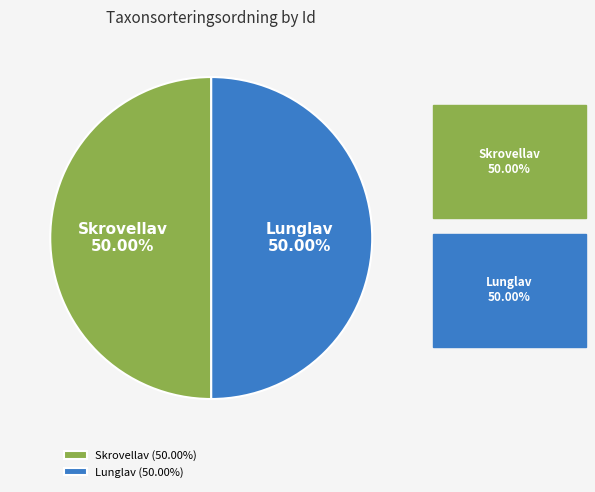

Approximately how many times larger is the value at Skrovellav compared to Lunglav?

1.0